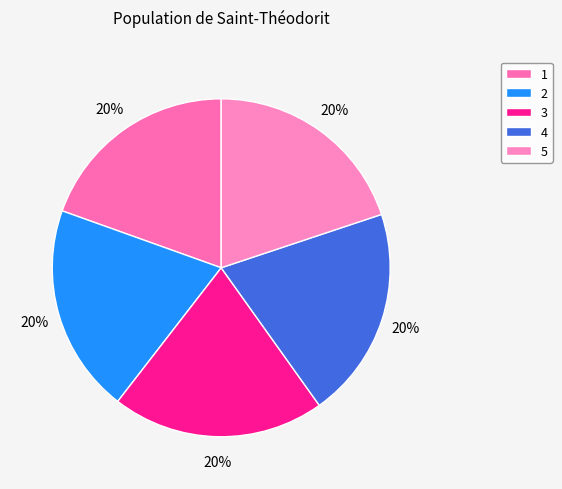

Is it true that 2 is 20% of the pie?

True